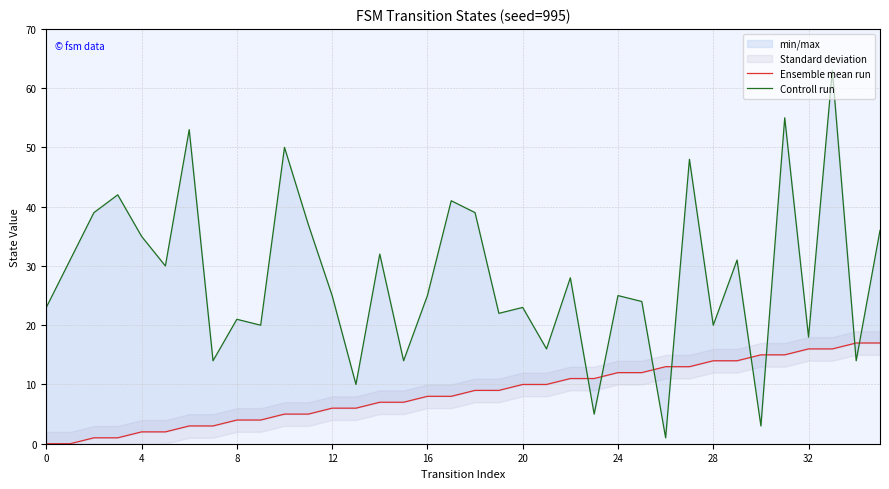

At which label does Ensemble mean run reach its peak?

34